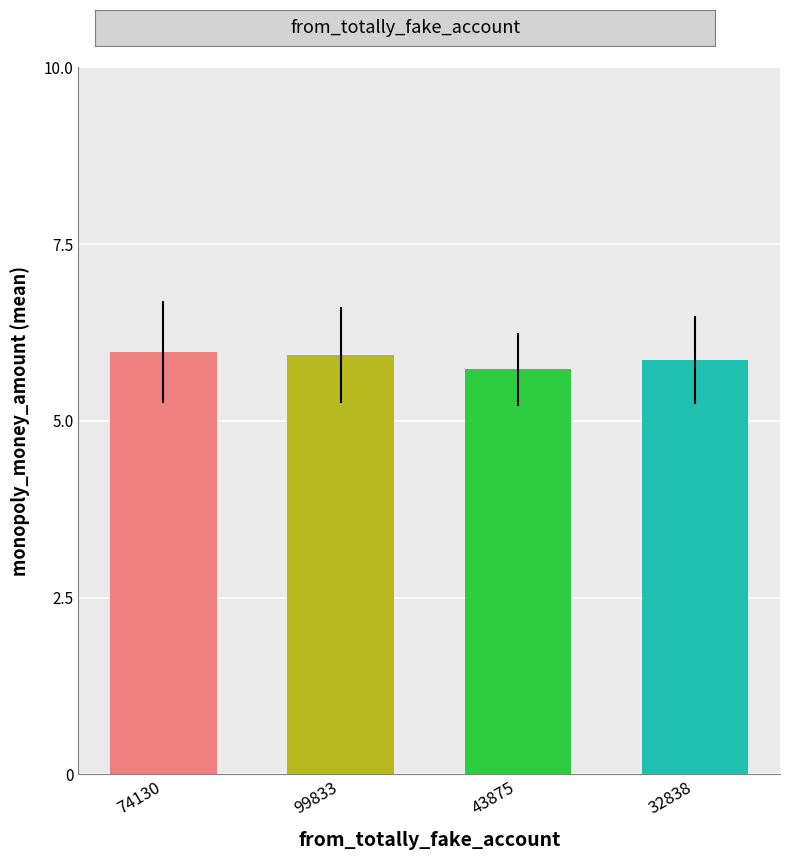

What is the average value?

5.9